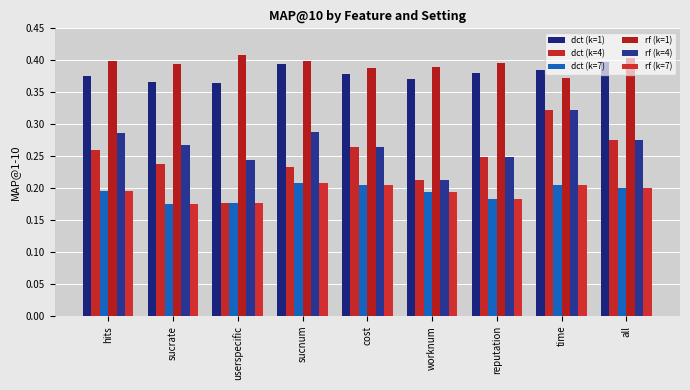

List the labels in order of dct (k=7) value, largest first.

sucnum, time, cost, all, hits, worknum, reputation, userspecific, sucrate